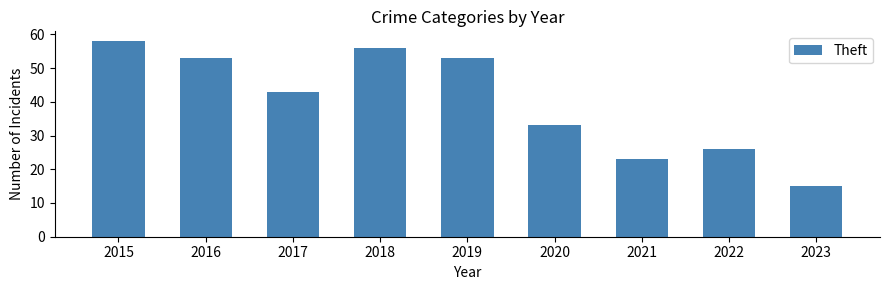

The value at 2022 is 40. True or false?

False